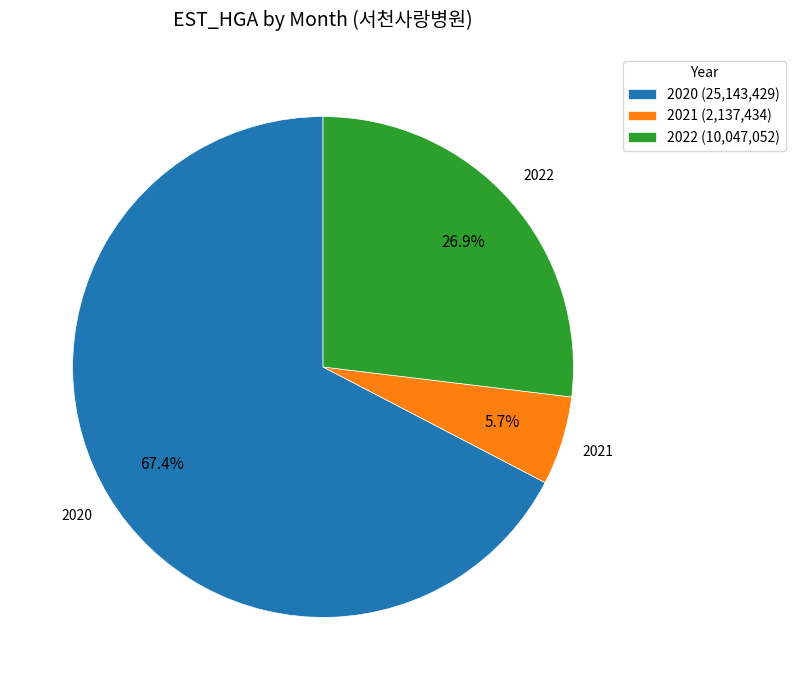

How much of the chart is everything except 2020 (25,143,429)?

32.6%